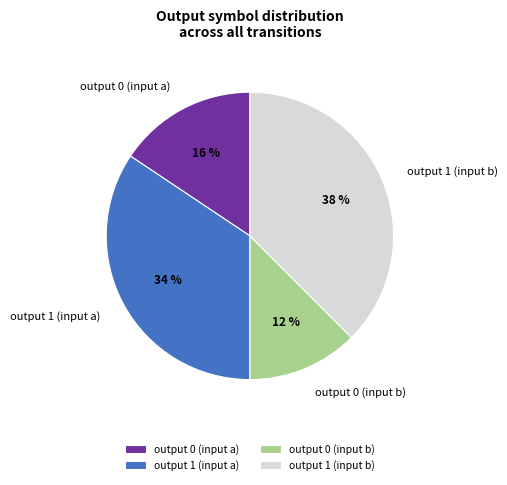

How many slices are in this pie chart?

4